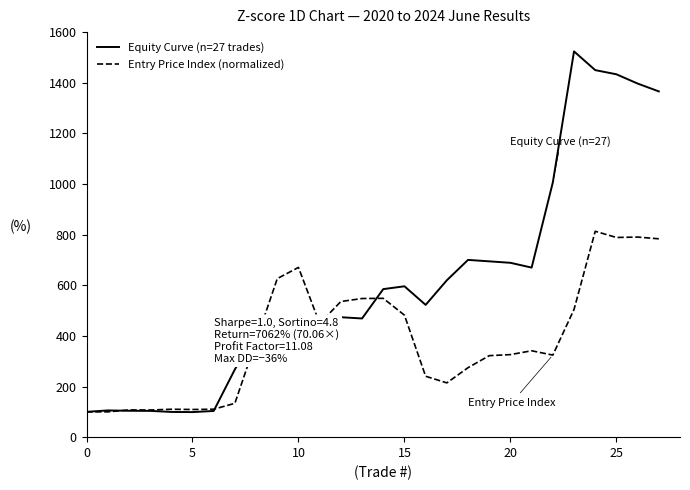

Which series has the largest range (max minus min)?

Equity Curve (n=27 trades)